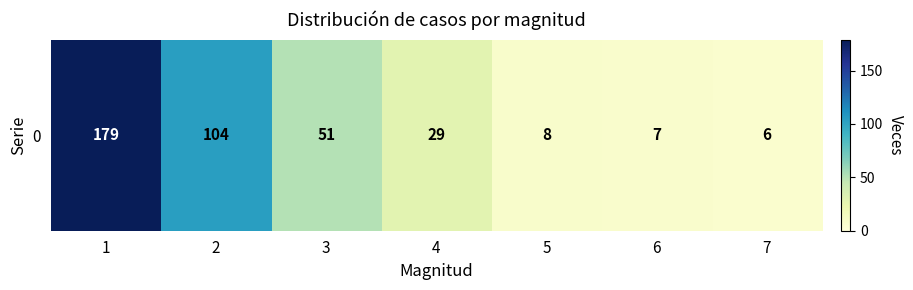

What is the minimum value shown in the chart?

6